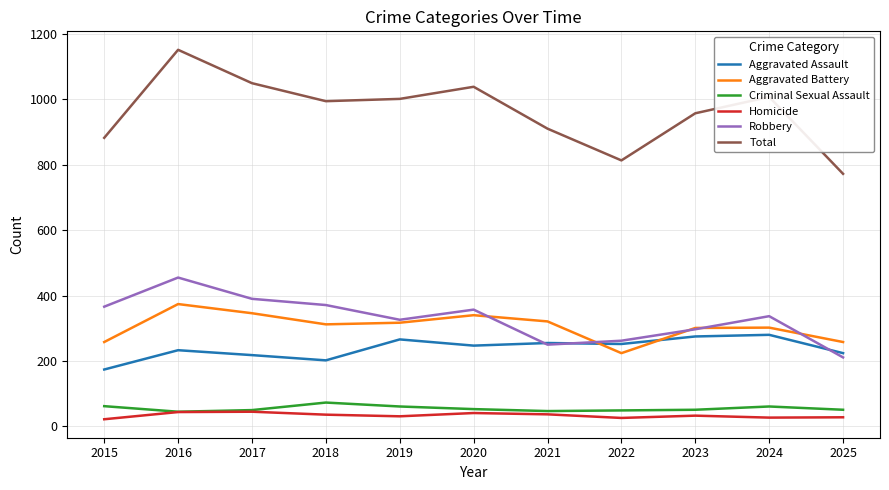

True or false: Homicide and Aggravated Assault intersect in this chart.

False